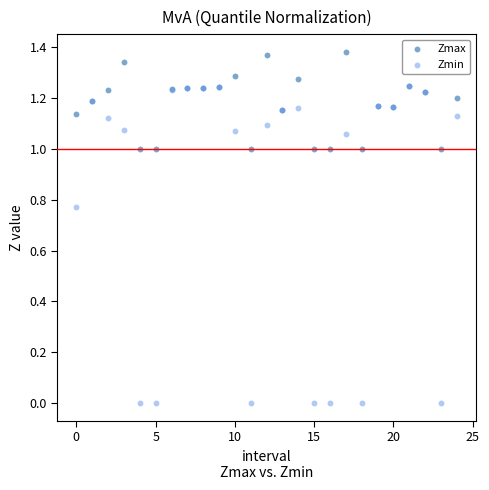

What are all the series names shown in the legend?

Zmax, Zmin